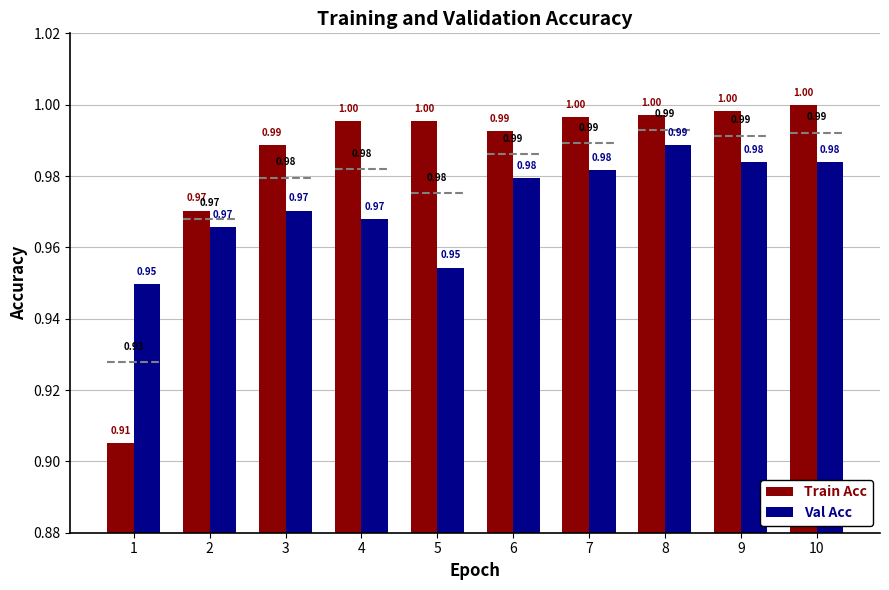

At 6, list the series in order from largest to smallest.

Train Acc, Val Acc